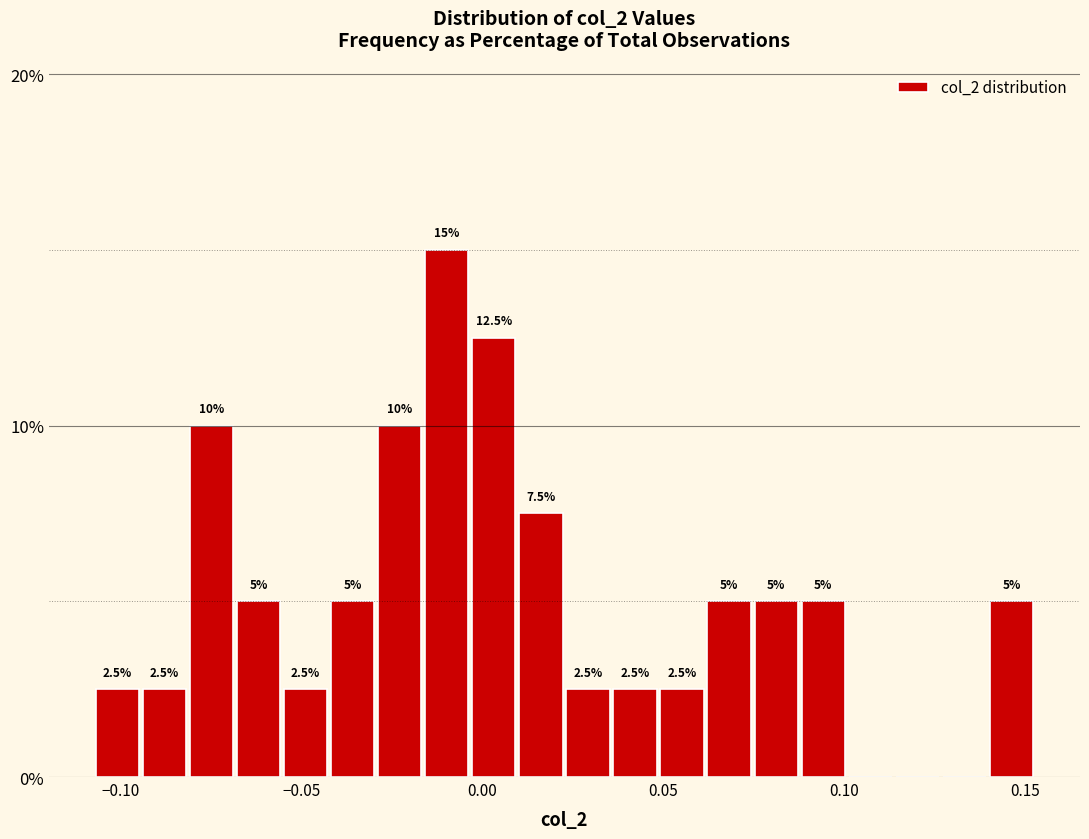

Read against the x-axis, roughly where is the centre of the tallest bar?

-0.010